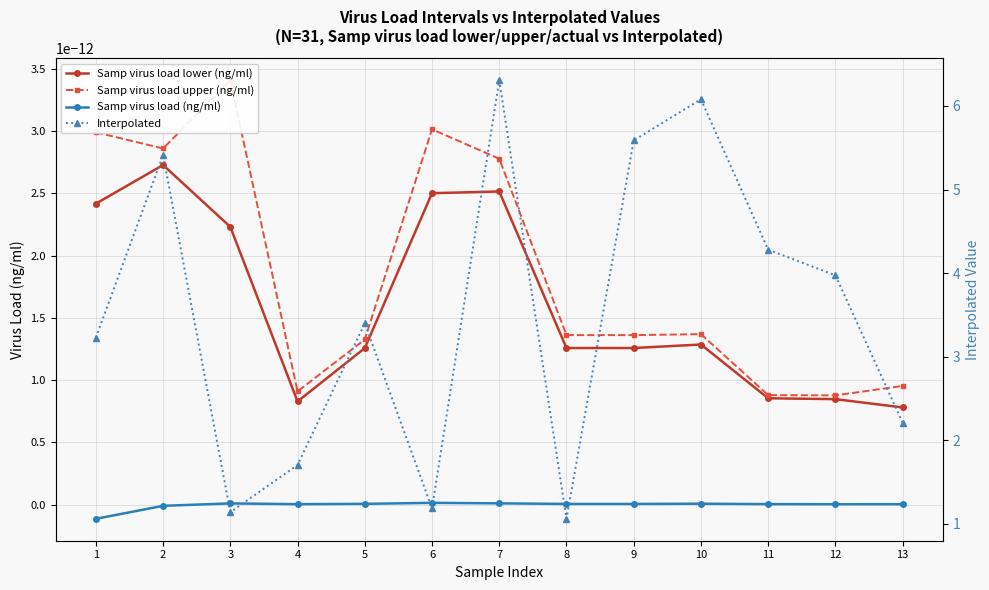

True or false: Samp virus load lower (ng/ml) and Interpolated cross at least once.

False